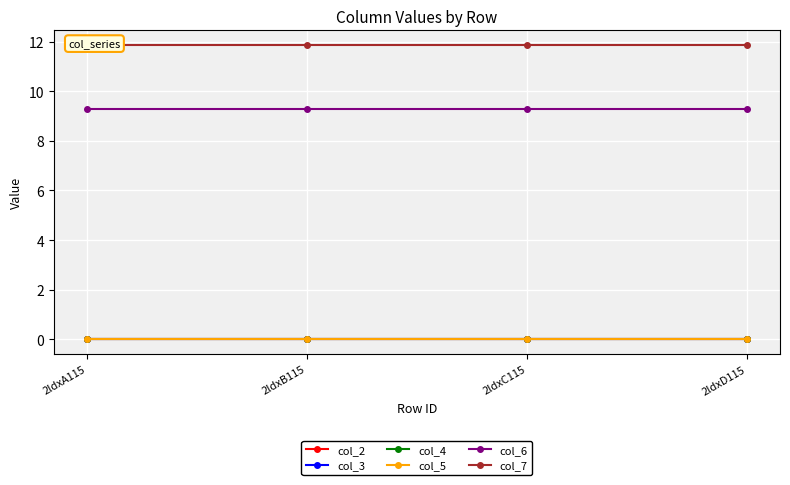

What are all the series names shown in the legend?

col_2, col_3, col_4, col_5, col_6, col_7